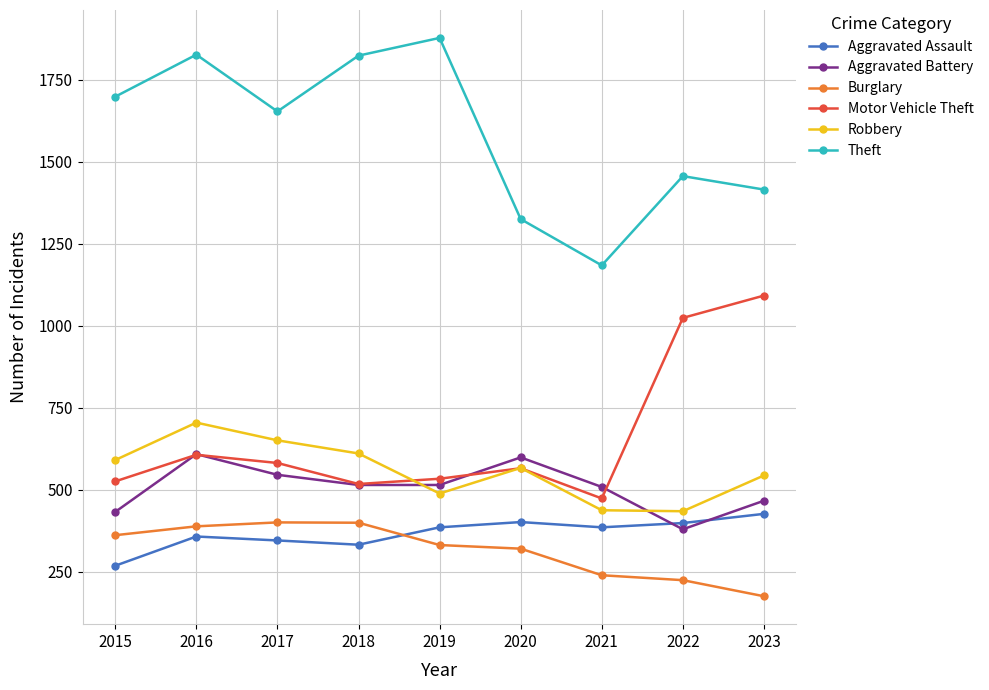

The value of Robbery at 2022 is 284. True or false?

False